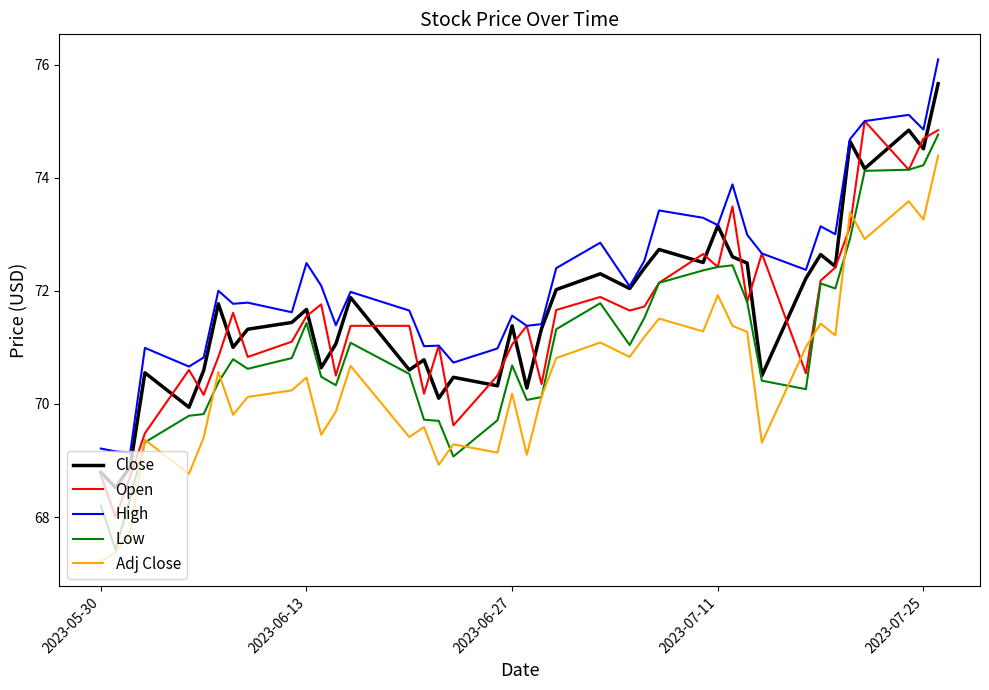

Which series has the largest total across all categories?

High